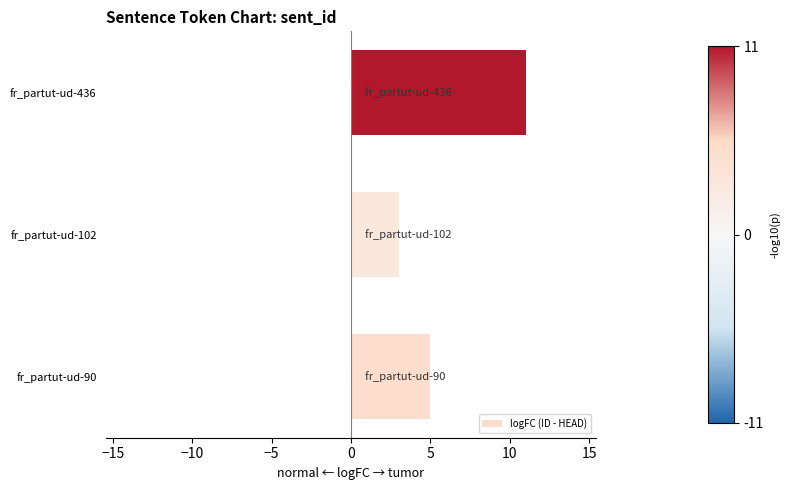

What is the change in value from fr_partut-ud-90 to fr_partut-ud-436?

+6